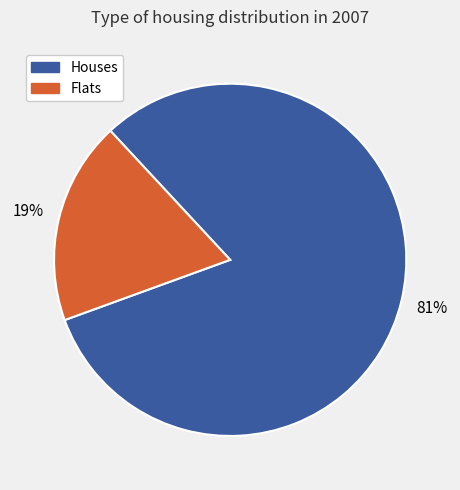

Between Flats and Houses, which is larger?

Houses